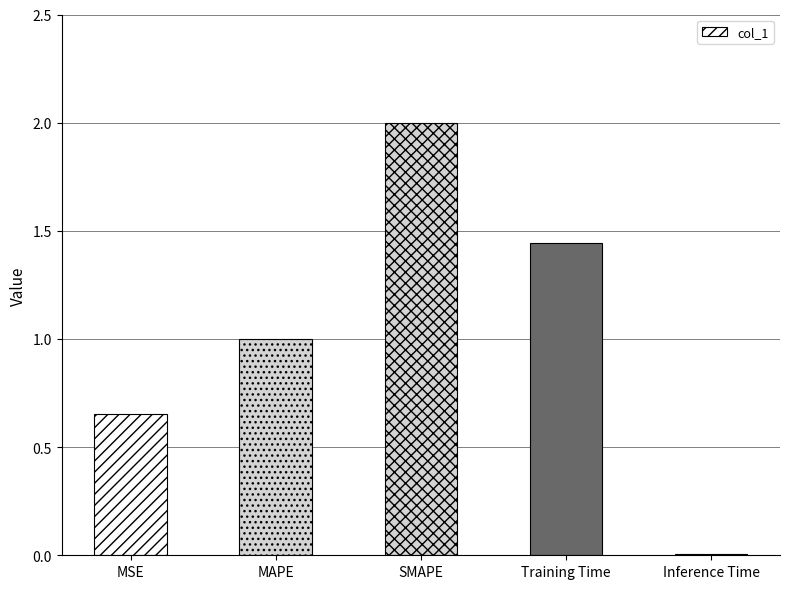

What is the label of the 4th bar from the right?

MAPE